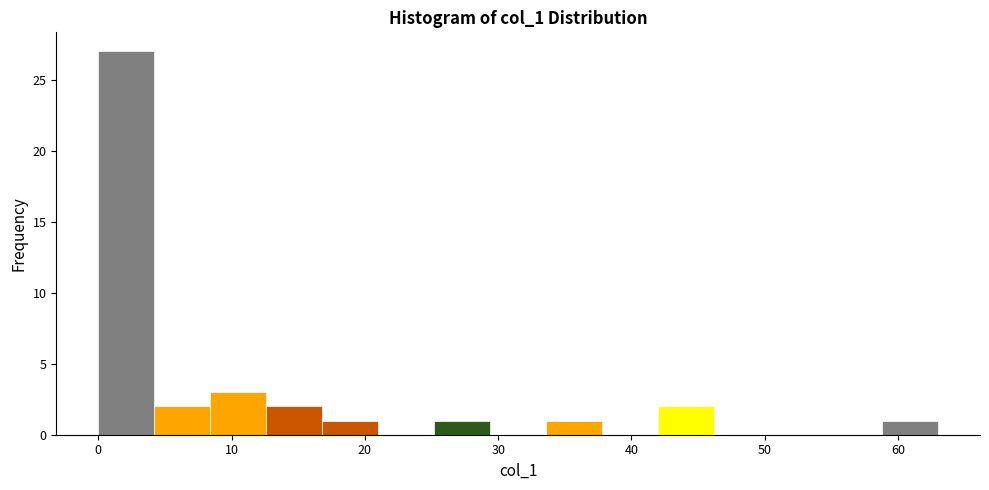

Reading left to right, transcribe this chart: for each bar, give the range it covers on the x-axis and its height. Neither the bar edges nor the heights are printed on the chart, so give them approximately, as read against the axes.

0.0 to 4.2: 27
4.2 to 8.4: 2
8.4 to 12.6: 3
12.6 to 16.8: 2
16.8 to 21.0: 1
21.0 to 25.2: 0
25.2 to 29.4: 1
29.4 to 33.6: 0
33.6 to 37.8: 1
37.8 to 42.0: 0
42.0 to 46.2: 2
46.2 to 50.4: 0
50.4 to 54.6: 0
54.6 to 58.8: 0
58.8 to 63.0: 1